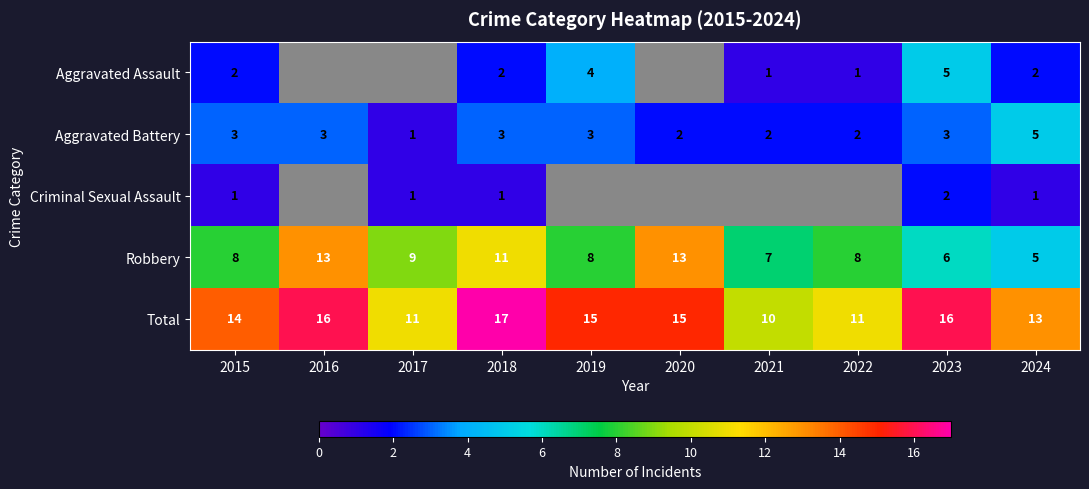

Which category has the highest value across all series?

2018